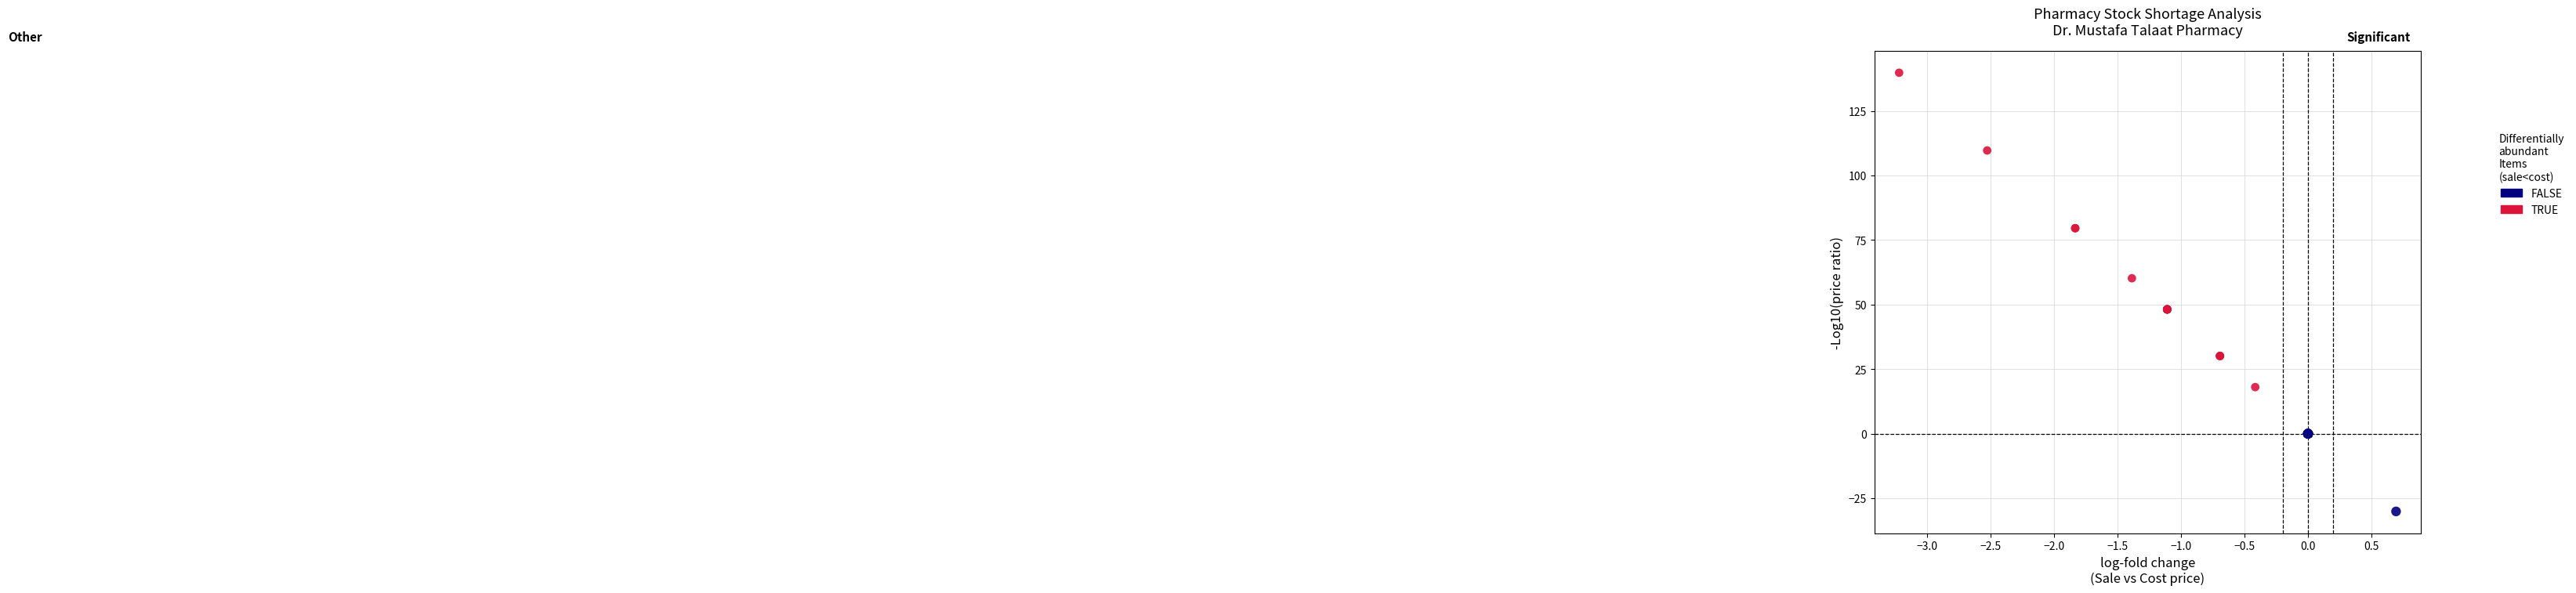

What are all the series names shown in the legend?

FALSE, TRUE